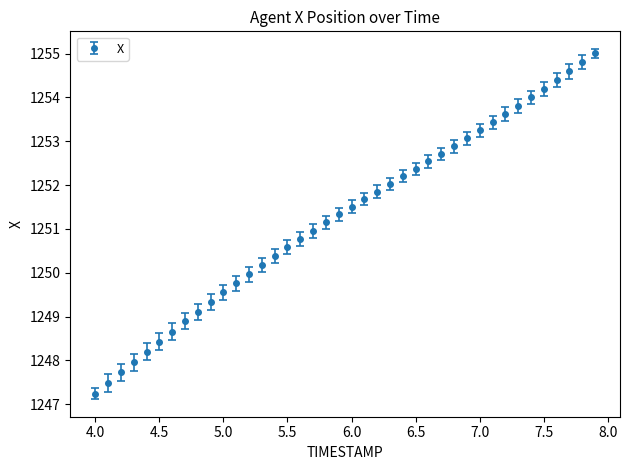

What is the value of the 8th point from the left?

1248.9